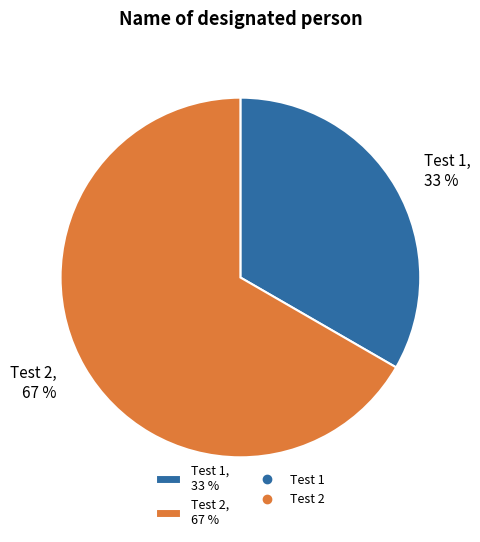

How many slices are in this pie chart?

2